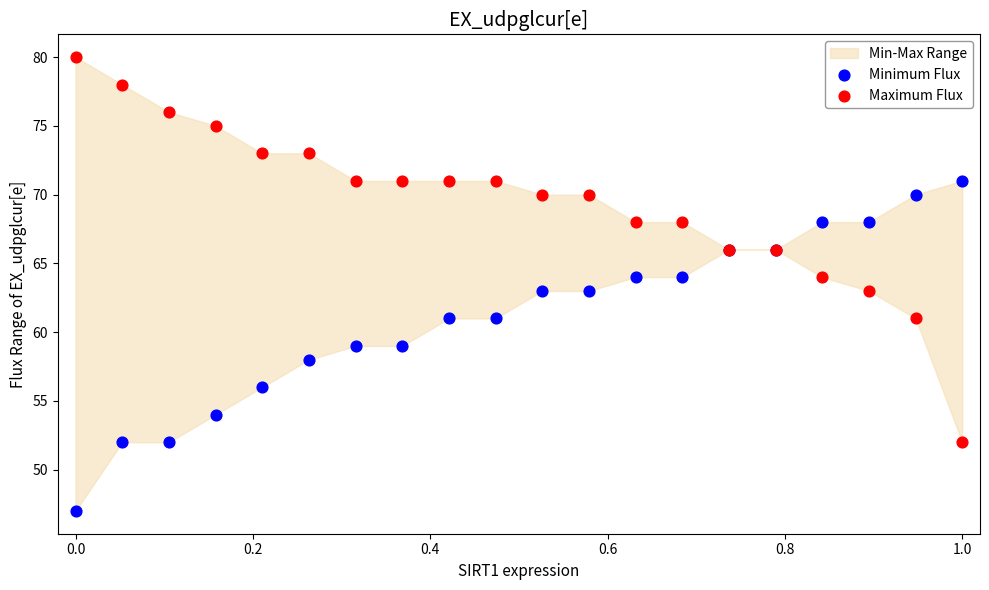

Which series reaches the minimum Y coordinate?

Minimum Flux